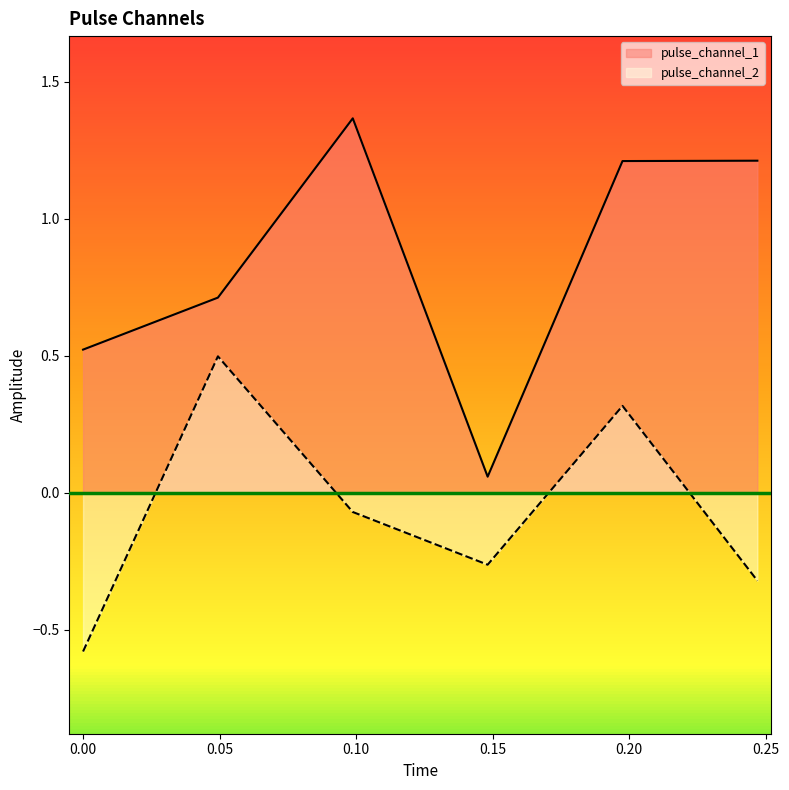

True or false: pulse_channel_2 has a value of -0.1 at 0.1481401026248932.

False